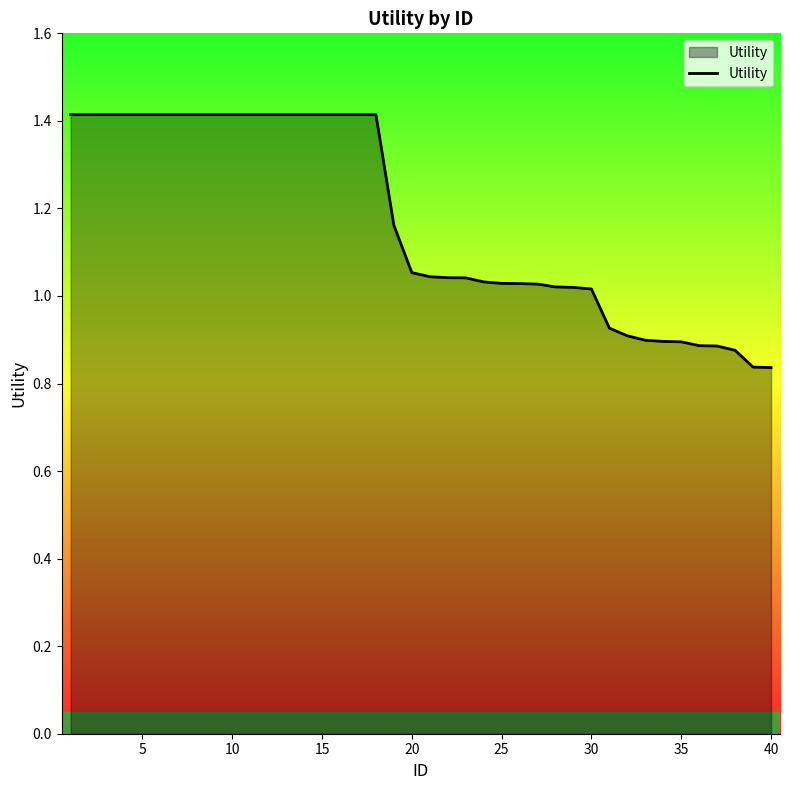

What is the maximum value shown in the chart?

1.4